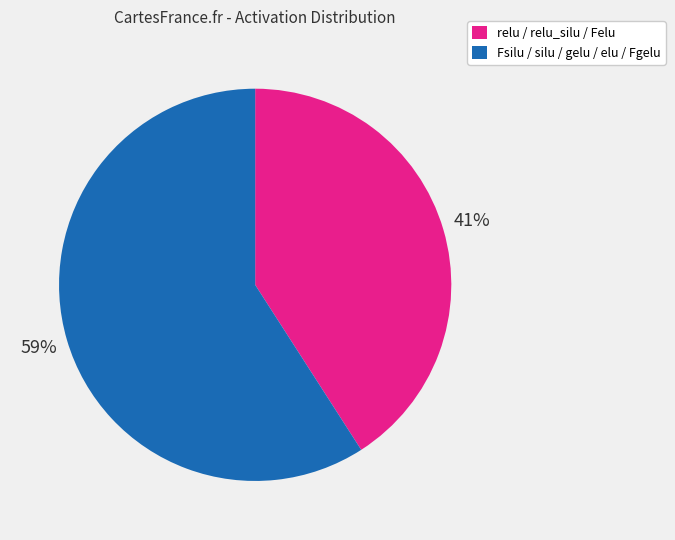

To the nearest percent, what is the average slice percentage?

50%